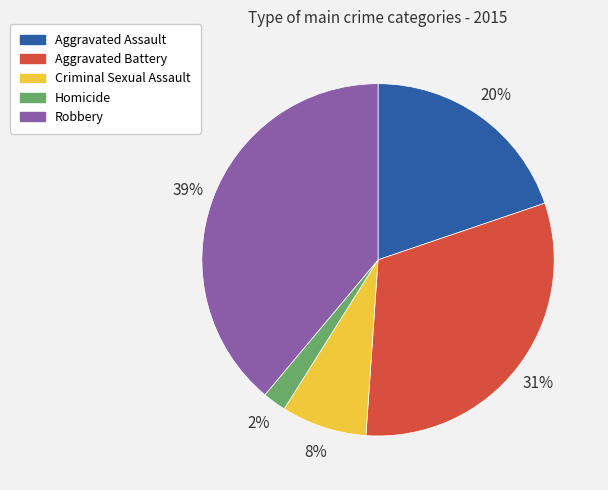

Does Aggravated Assault represent more than half of the total?

No